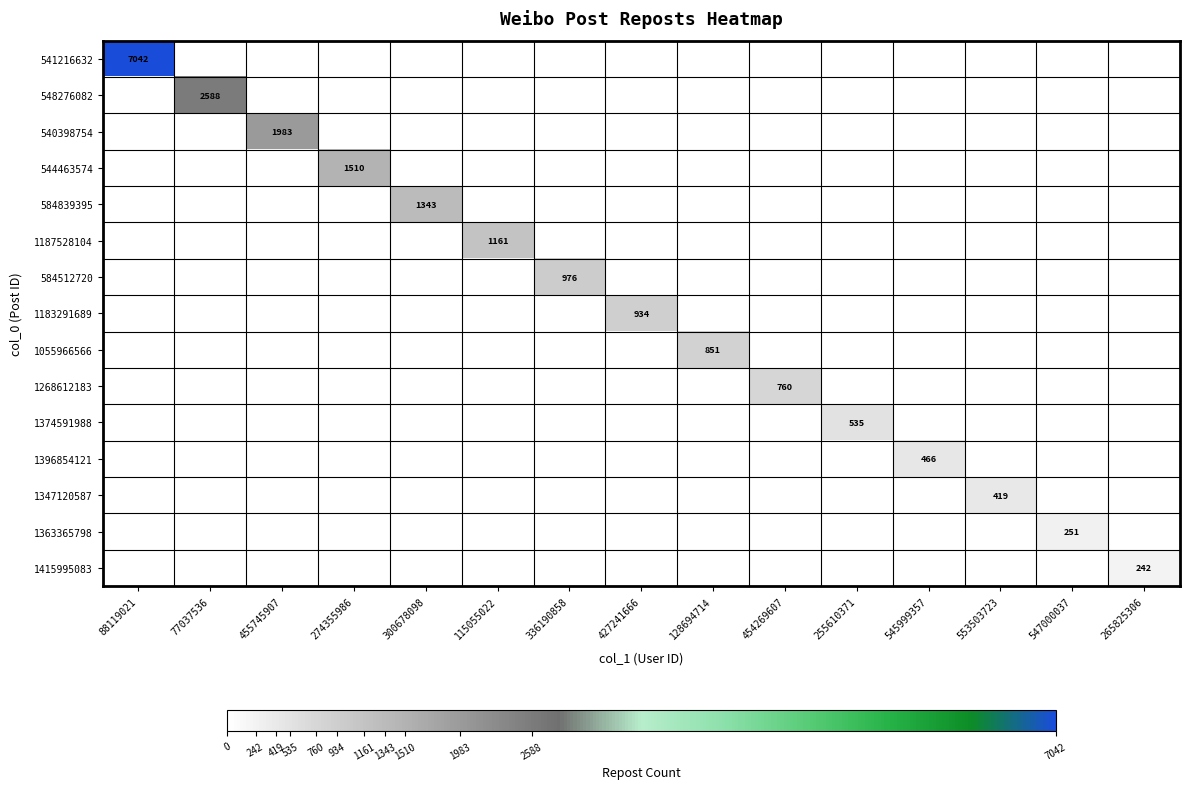

Count the number of data series in this chart.

15